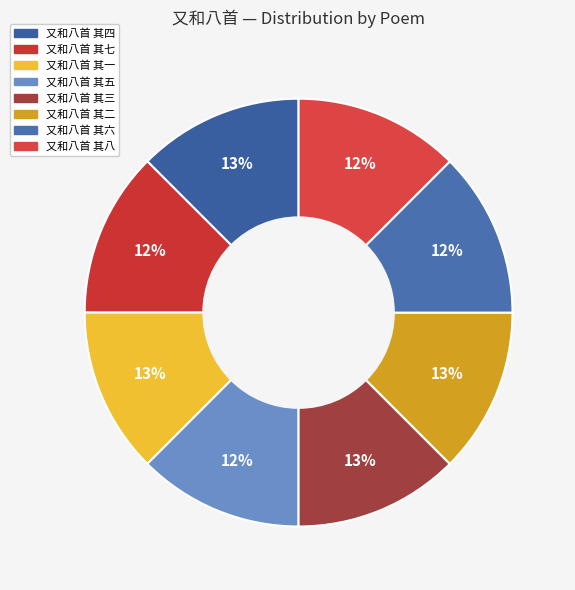

What percentage is the 又和八首 其二 slice, to the nearest percent?

13%